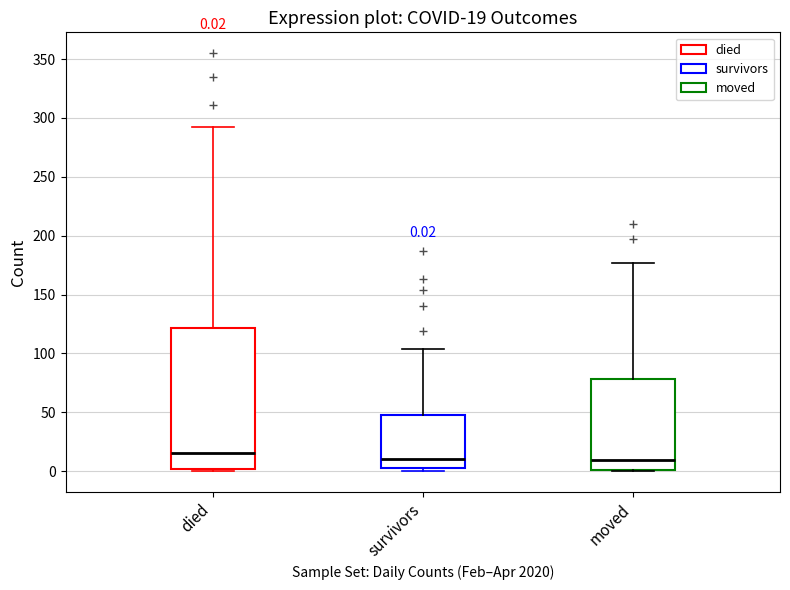

Which box is the tallest, from its lower edge to its upper edge?

died